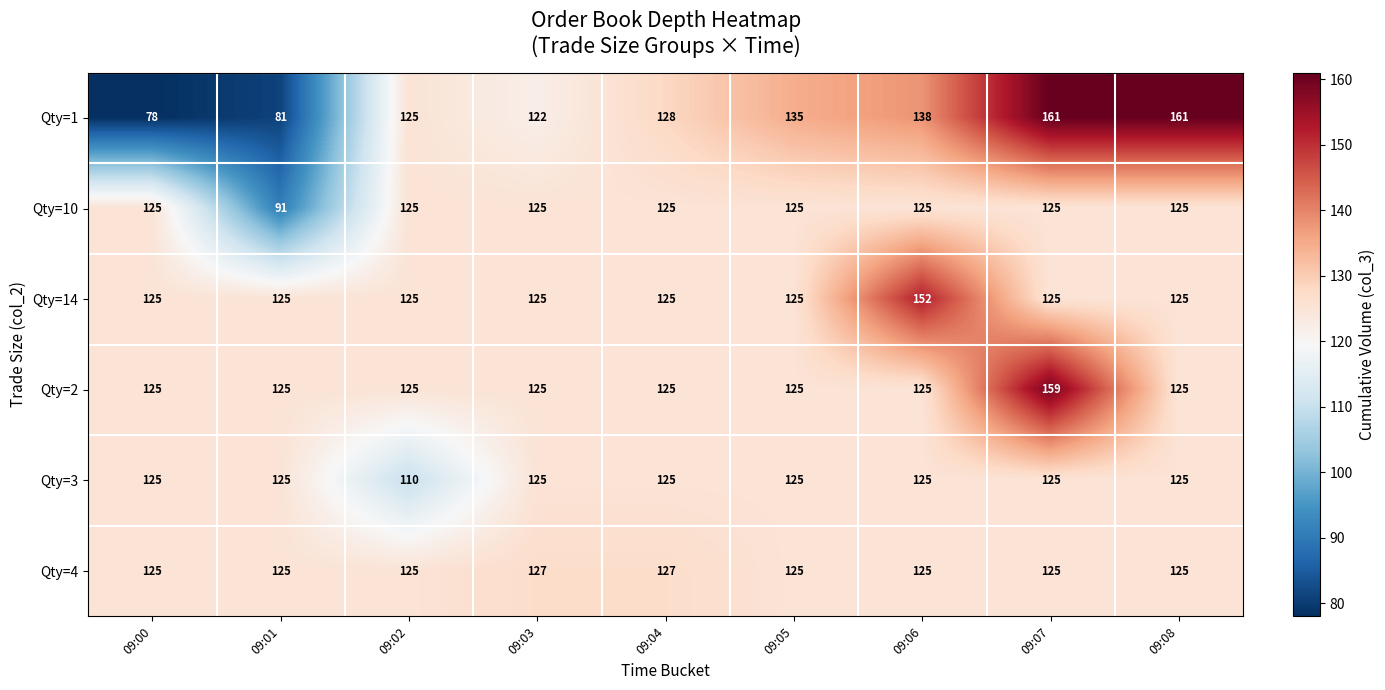

What is the difference between the maximum and minimum values in the Qty=3 series?

15